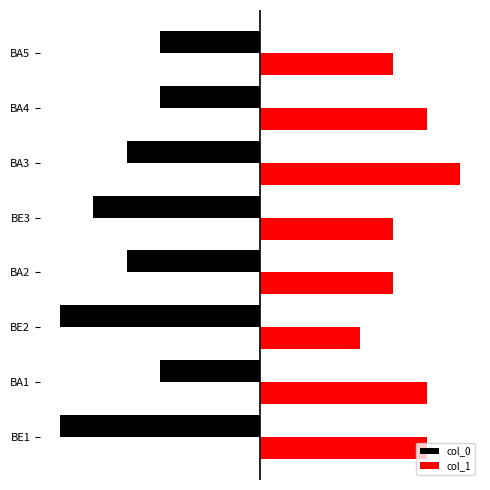

What are all the series names shown in the legend?

col_0, col_1